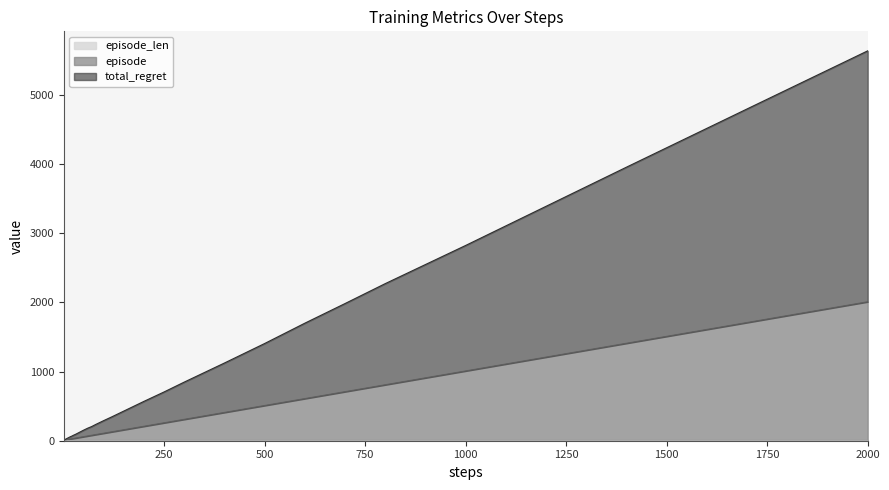

Is the value of episode at 70 greater than the value of total_regret at 20?

Yes